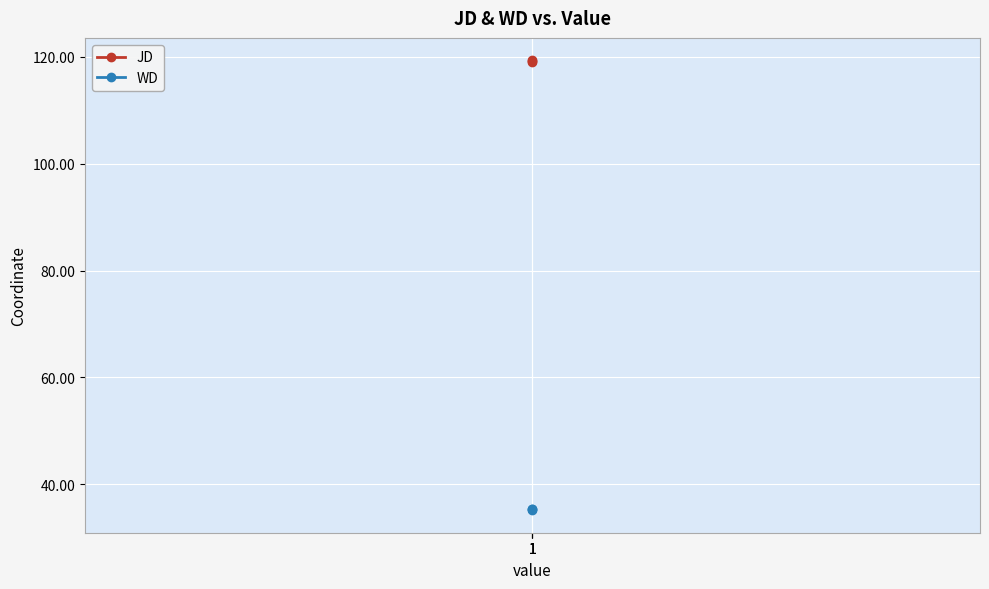

Which series changed the most between 1 and 1?

WD